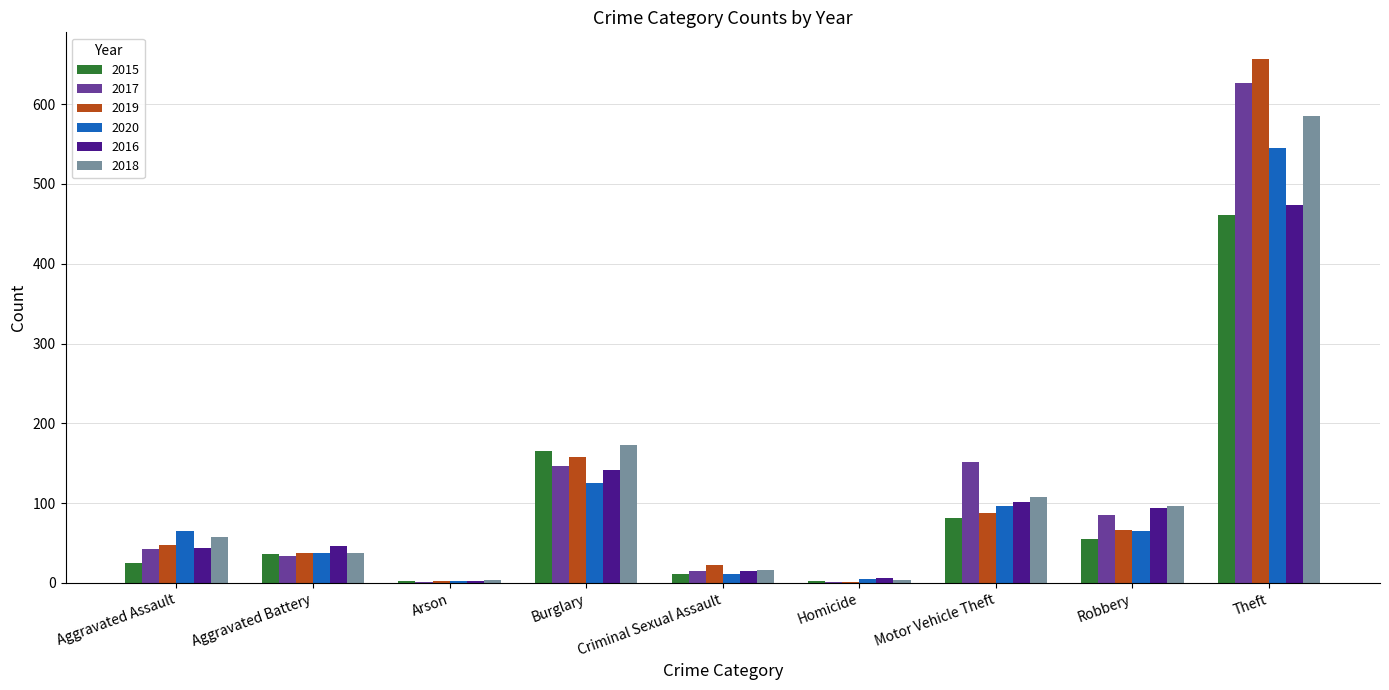

What is the highest value of the 2020 series?

545